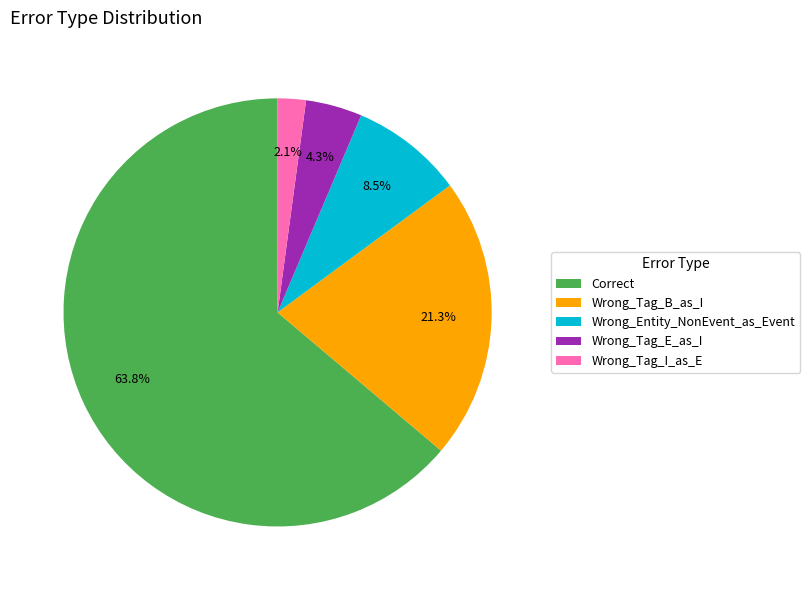

The Wrong_Tag_I_as_E slice represents 8% of the pie. True or false?

False